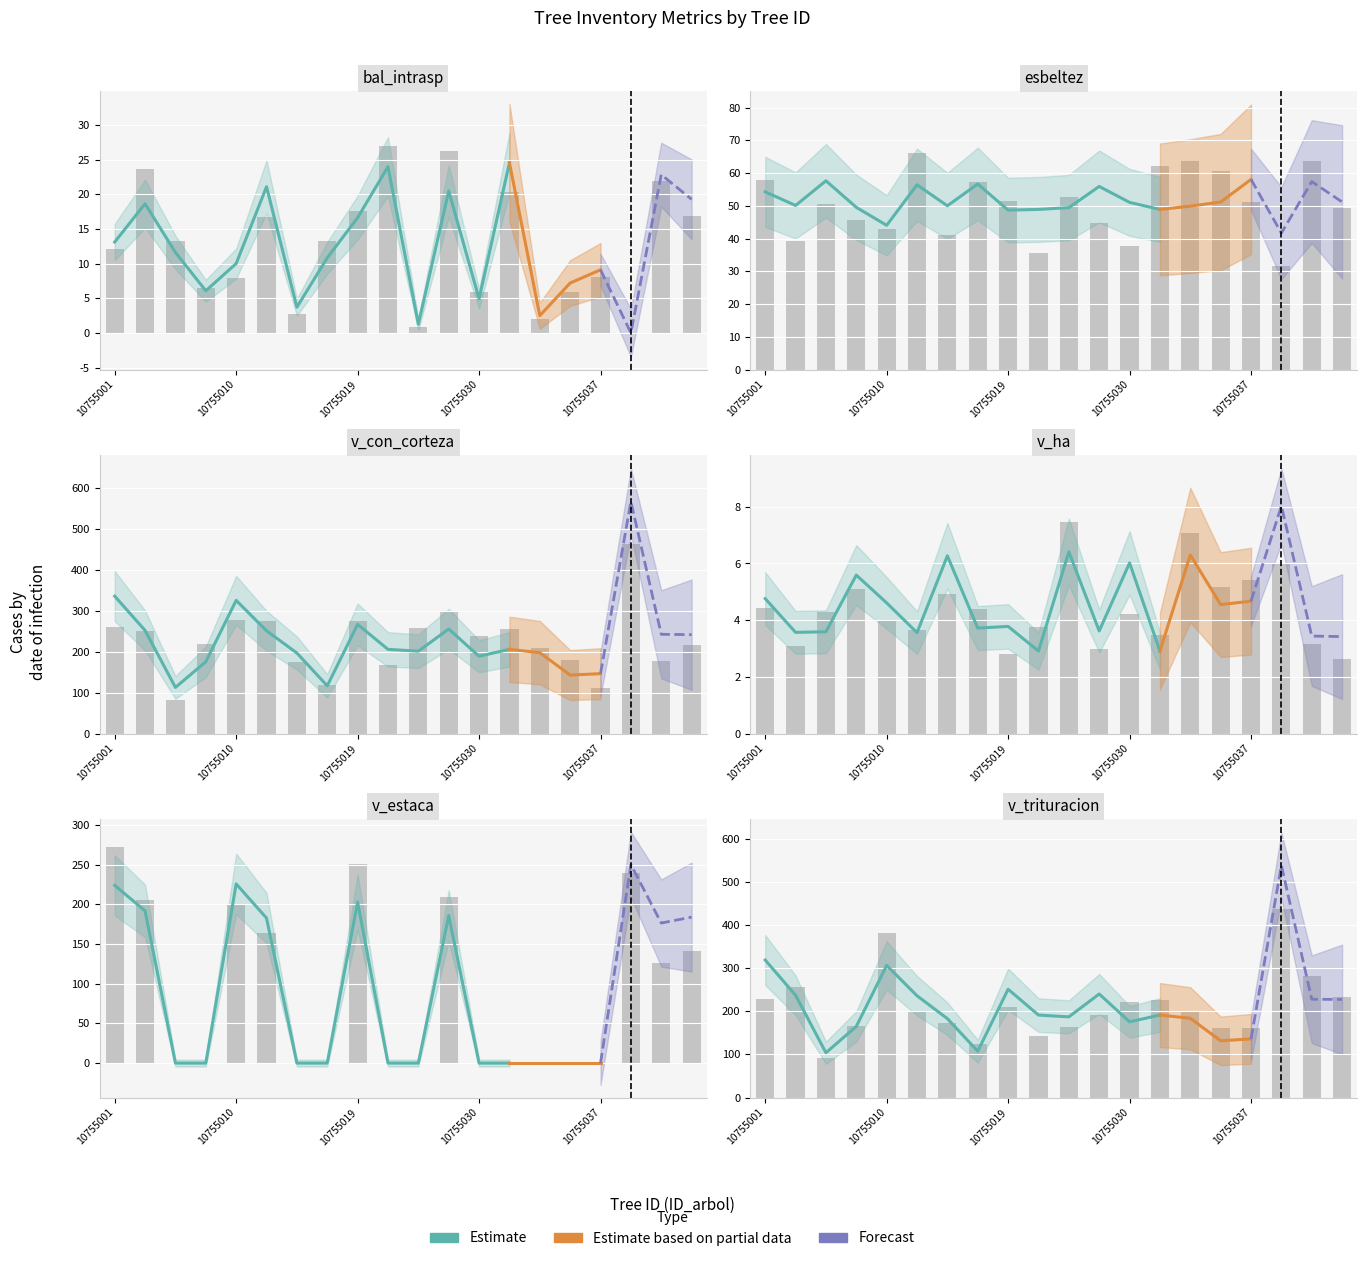

Reading left to right, list all the values displayed in this chart.

bal_intrasp: 10755001=13.1	10755005=18.6	10755006=11.6	10755008=6.1	10755010=10.0	10755011=21.1	10755014=3.7	10755015=10.8	10755019=16.6	10755020=24.0	10755021=1.2	10755025=20.5	10755030=4.9	10755033=24.5	10755035=2.5	10755036=7.2	10755037=9.1	10755039=0.0	10755040=22.8	10755042=19.3
esbeltez: 10755001=54.3	10755005=50.1	10755006=57.6	10755008=49.5	10755010=44.0	10755011=56.4	10755014=50.0	10755015=56.7	10755019=48.7	10755020=48.9	10755021=49.4	10755025=55.9	10755030=51.0	10755033=48.9	10755035=49.9	10755036=51.1	10755037=58.0	10755039=41.7	10755040=57.4	10755042=51.2
v_con_corteza: 10755001=336.2	10755005=252.3	10755006=112.9	10755008=175.6	10755010=325.9	10755011=251.4	10755014=197.1	10755015=116.8	10755019=267.1	10755020=206.0	10755021=201.5	10755025=255.8	10755030=189.1	10755033=206.0	10755035=197.9	10755036=143.0	10755037=146.6	10755039=567.6	10755040=242.8	10755042=242.0
v_ha: 10755001=4.8	10755005=3.6	10755006=3.6	10755008=5.6	10755010=4.6	10755011=3.6	10755014=6.3	10755015=3.7	10755019=3.8	10755020=2.9	10755021=6.4	10755025=3.6	10755030=6.0	10755033=2.9	10755035=6.3	10755036=4.5	10755037=4.7	10755039=8.0	10755040=3.4	10755042=3.4
v_estaca: 10755001=223.8	10755005=191.7	10755006=0.0	10755008=0.0	10755010=225.6	10755011=182.6	10755014=0.0	10755015=0.0	10755019=202.9	10755020=0.0	10755021=0.0	10755025=185.7	10755030=0.0	10755033=0.0	10755035=0.0	10755036=0.0	10755037=0.0	10755039=249.9	10755040=176.3	10755042=183.8
v_trituracion: 10755001=318.5	10755005=236.9	10755006=103.7	10755008=164.7	10755010=306.1	10755011=235.8	10755014=182.7	10755015=107.3	10755019=250.9	10755020=191.1	10755021=186.9	10755025=239.8	10755030=175.4	10755033=191.1	10755035=183.6	10755036=131.4	10755037=135.9	10755039=537.7	10755040=227.7	10755042=227.2